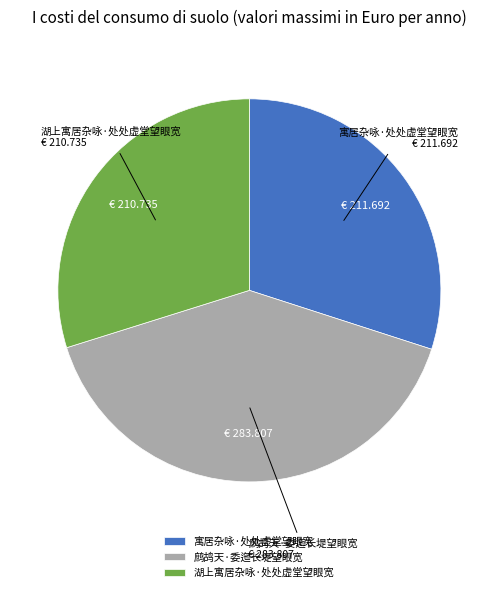

What is the ratio of the value at 鹧鸪天·委迤长堤望眼宽 to the value at 湖上寓居杂咏·处处虚堂望眼宽?

1.3